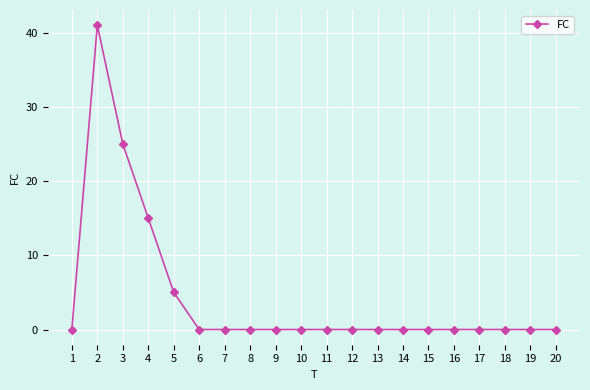

What is the change in value from 2 to 3?

-16